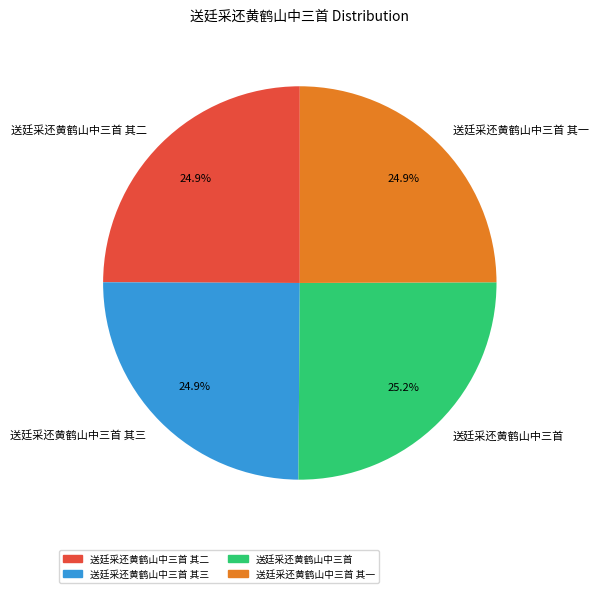

Is the sum of 送廷采还黄鹤山中三首 其一 and 送廷采还黄鹤山中三首 其二 greater than half?

No